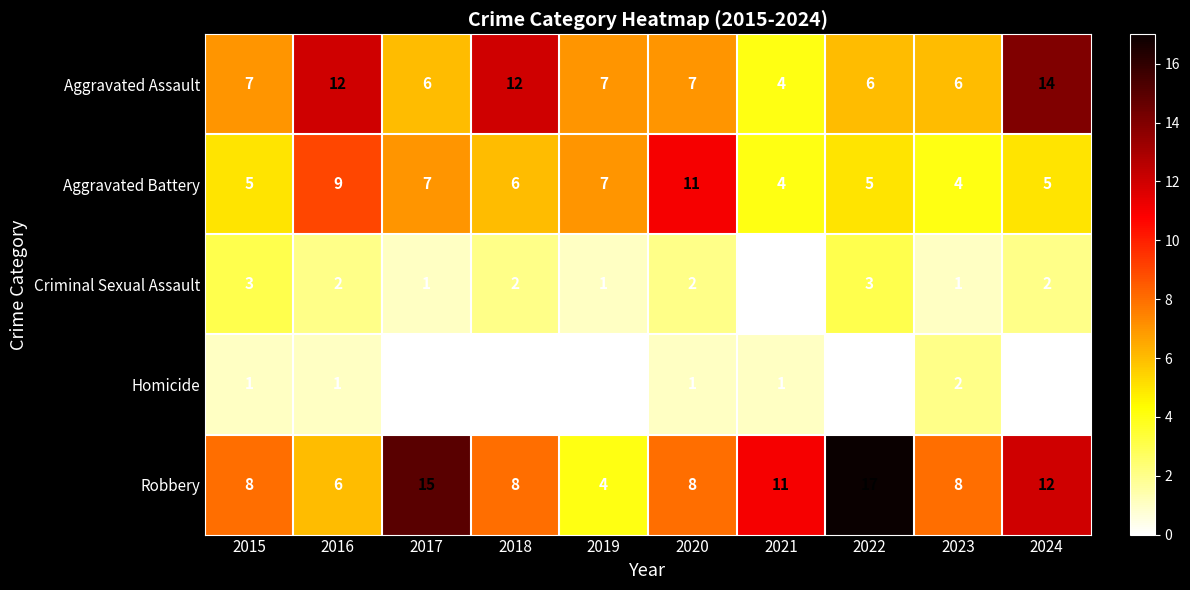

Which series has the largest total across all categories?

Robbery